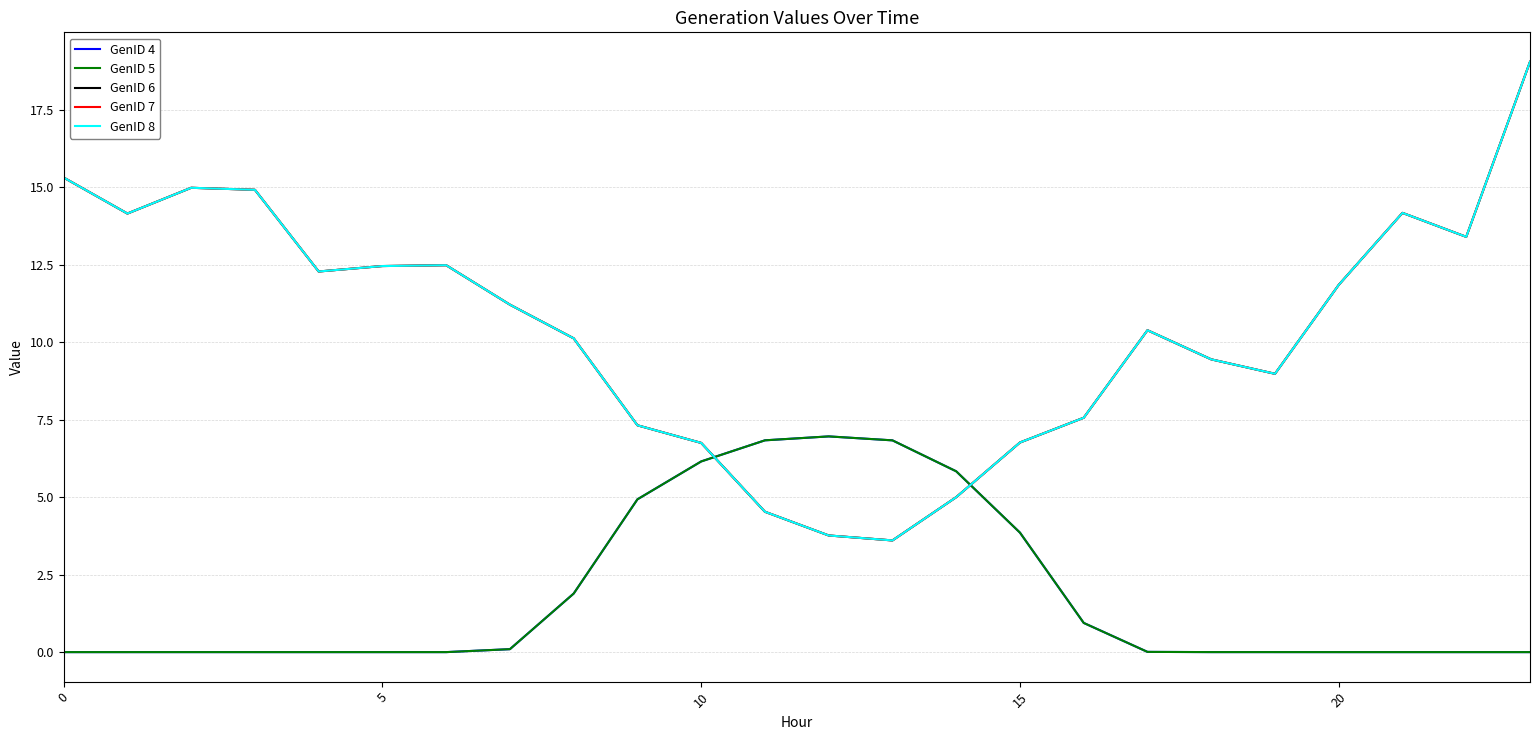

How many interior local peaks does the GenID 6 series have?

4